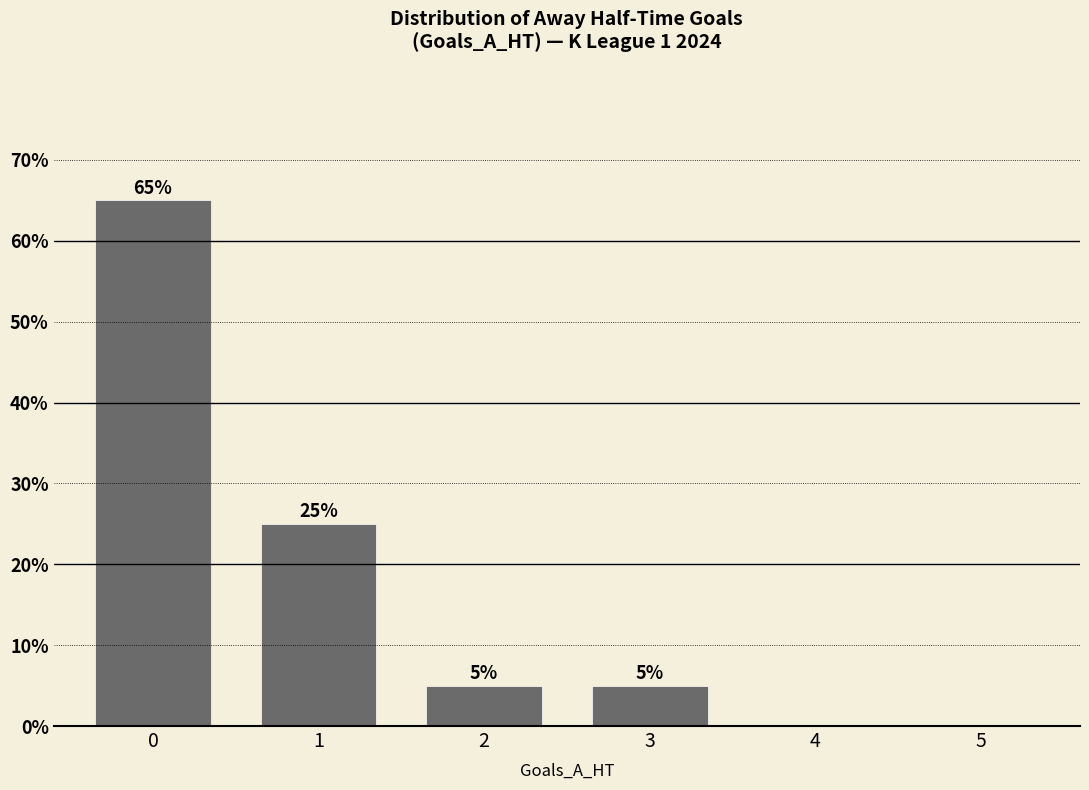

What is the maximum value shown in the chart?

65